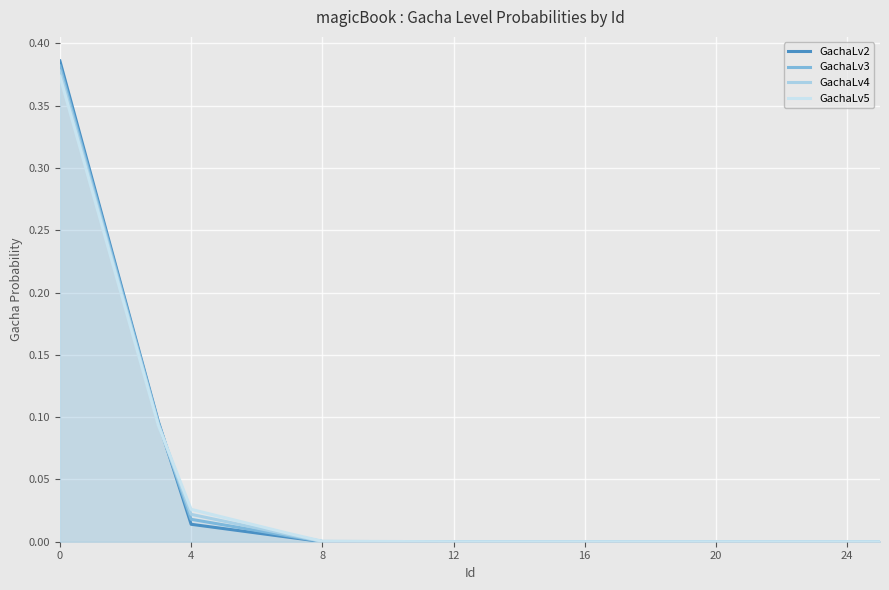

Which series has the largest range (max minus min)?

GachaLv2